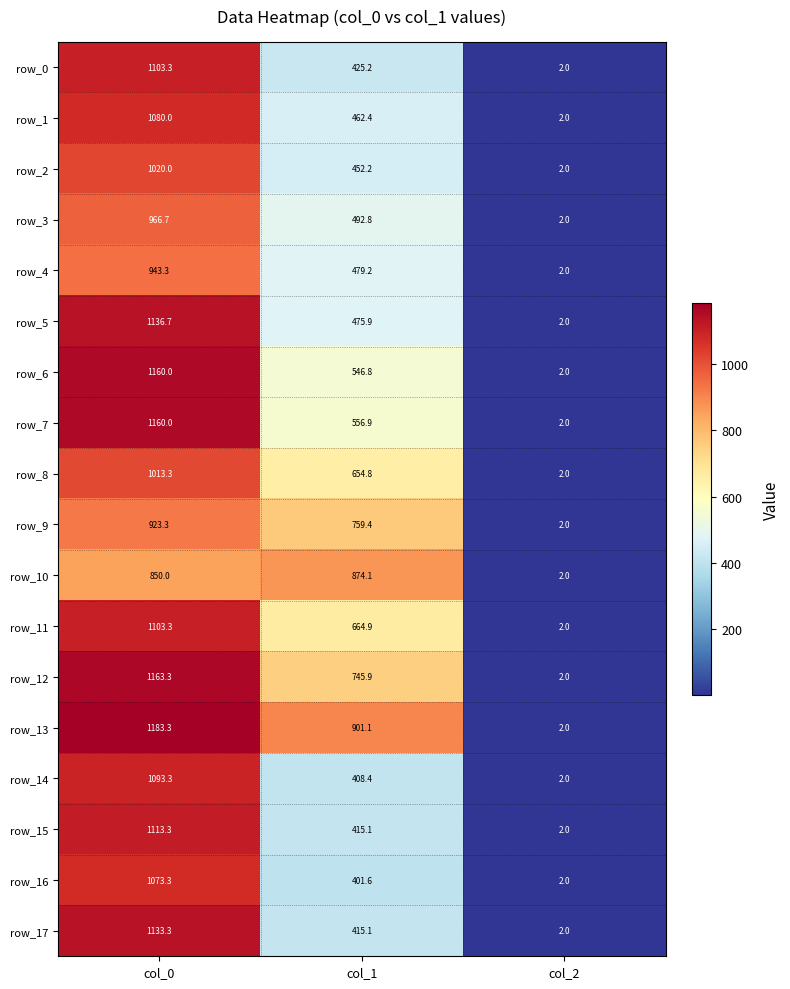

What is the minimum value for row_1?

2.0